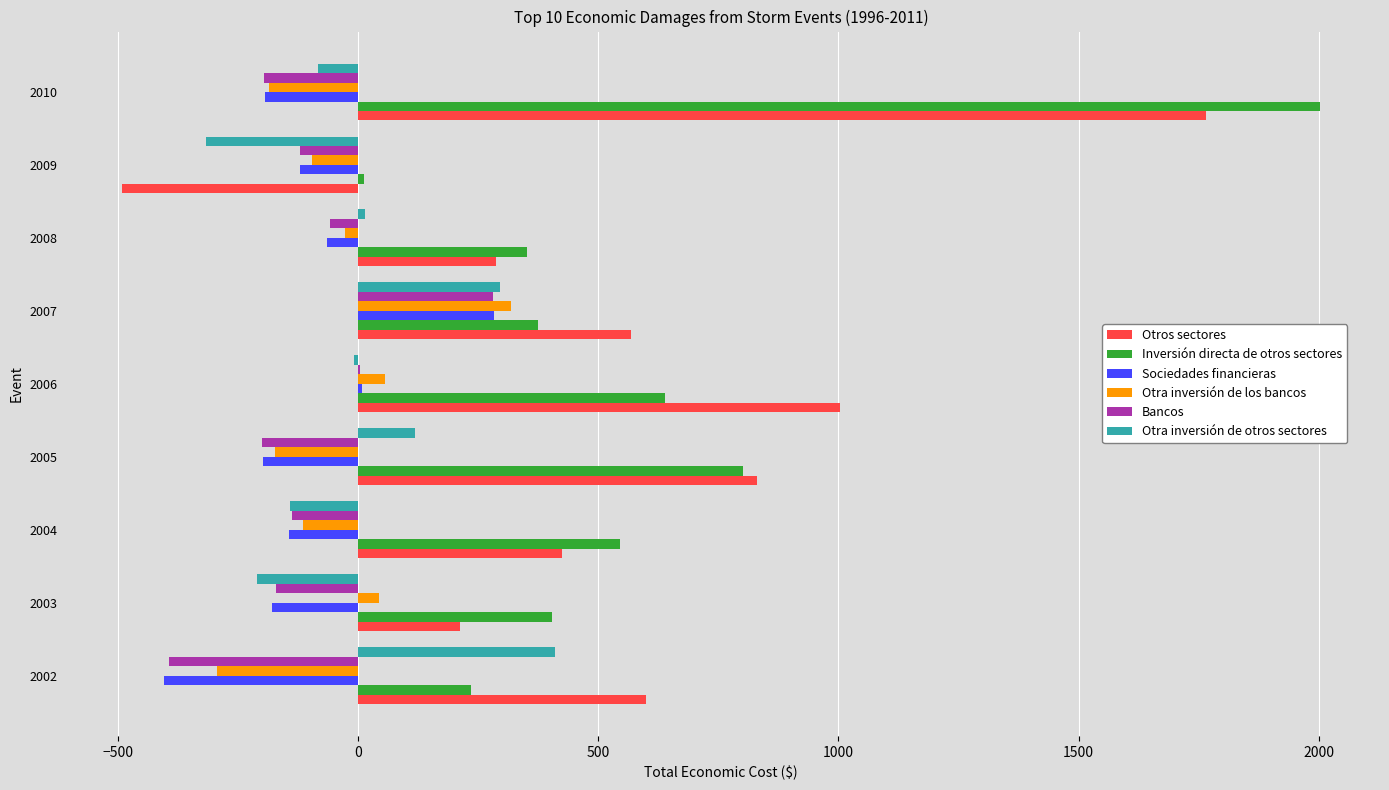

Is the value of Bancos at 2003 greater than the value of Otra inversión de los bancos at 2009?

No